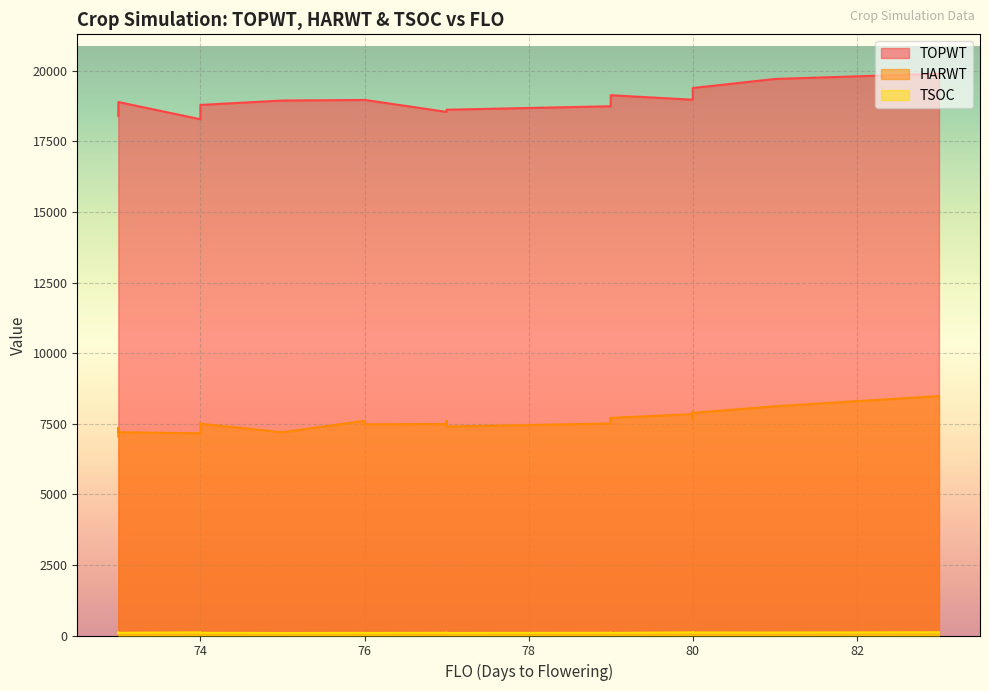

At which category is the sum across all series the highest?

83